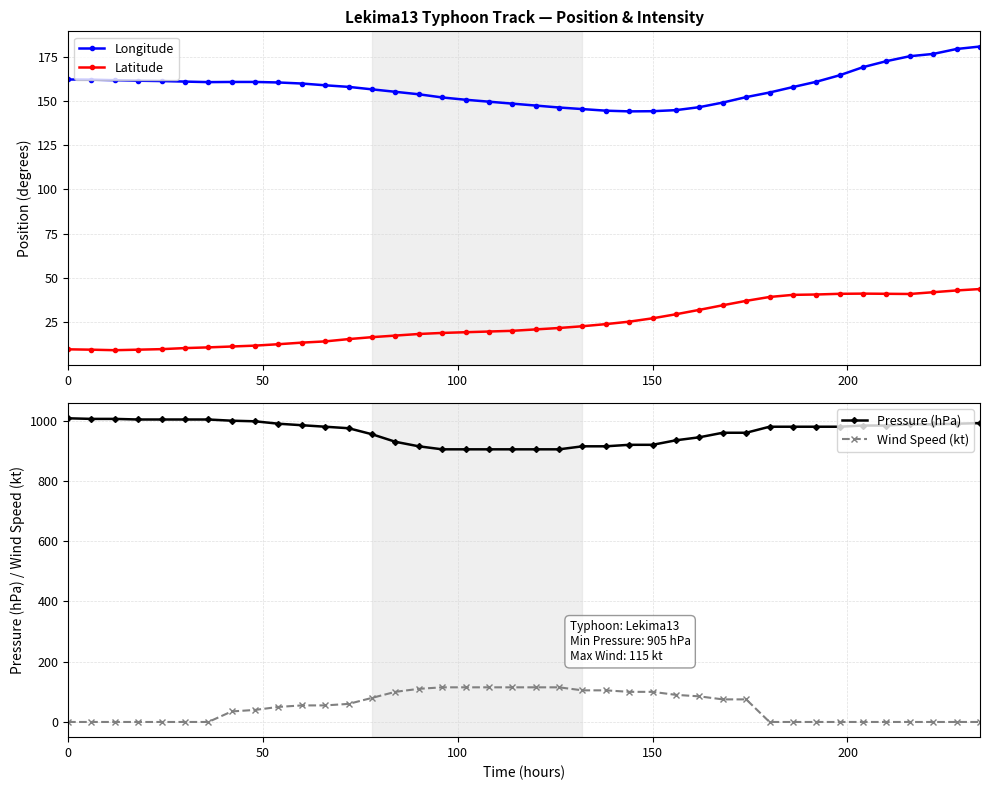

True or false: Wind Speed (kt) has more than 1 points higher than both neighbors.

False